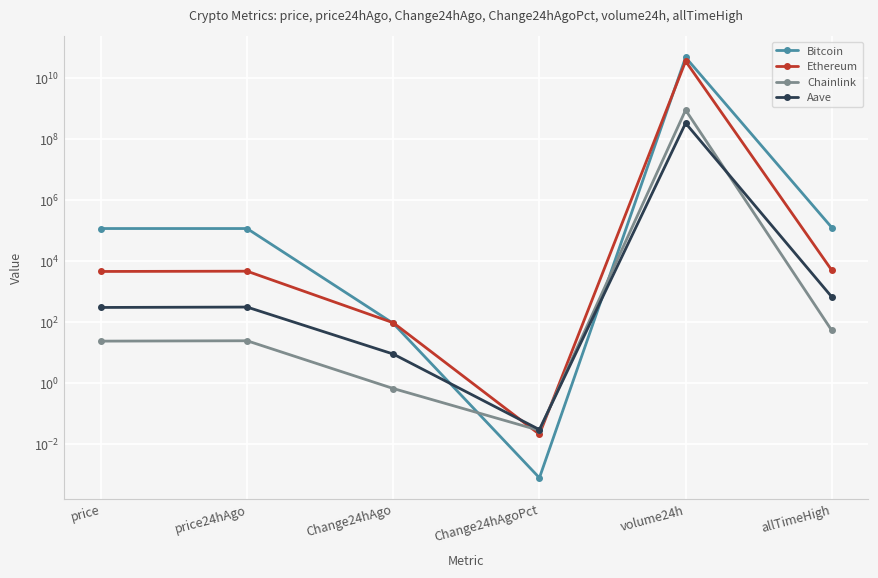

Which has a higher value, price24hAgo or allTimeHigh?

allTimeHigh